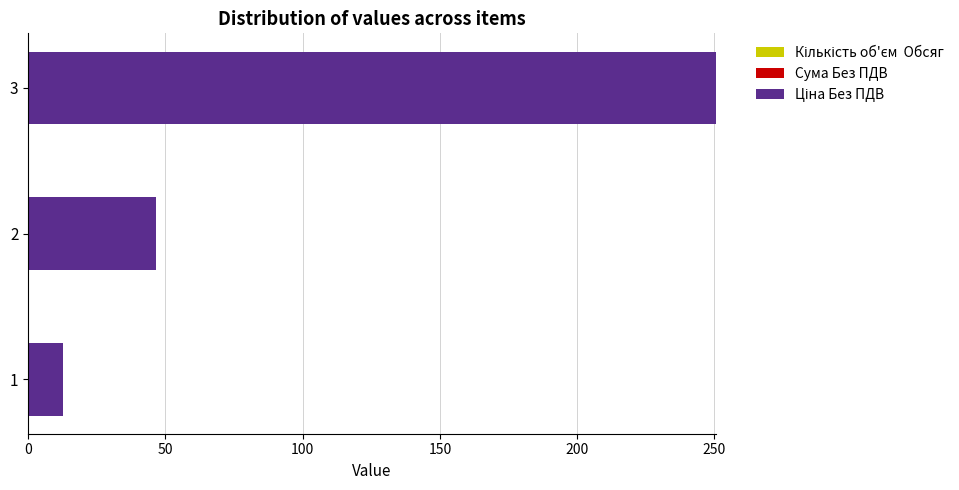

Rank the categories by value from highest to lowest.

3, 2, 1